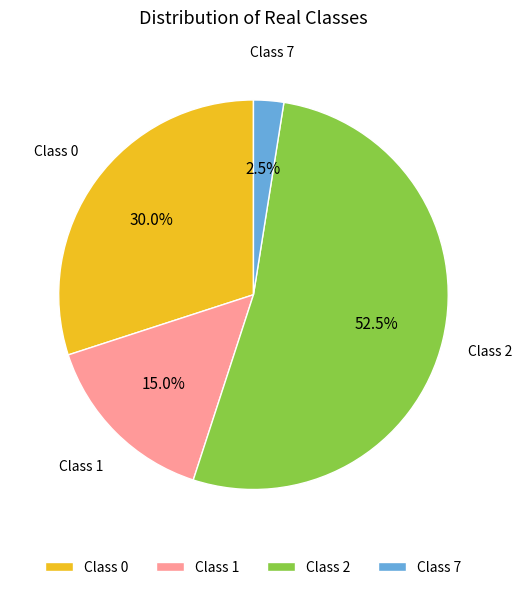

Combined, what portion of the pie is Class 7 and Class 2?

55.0%